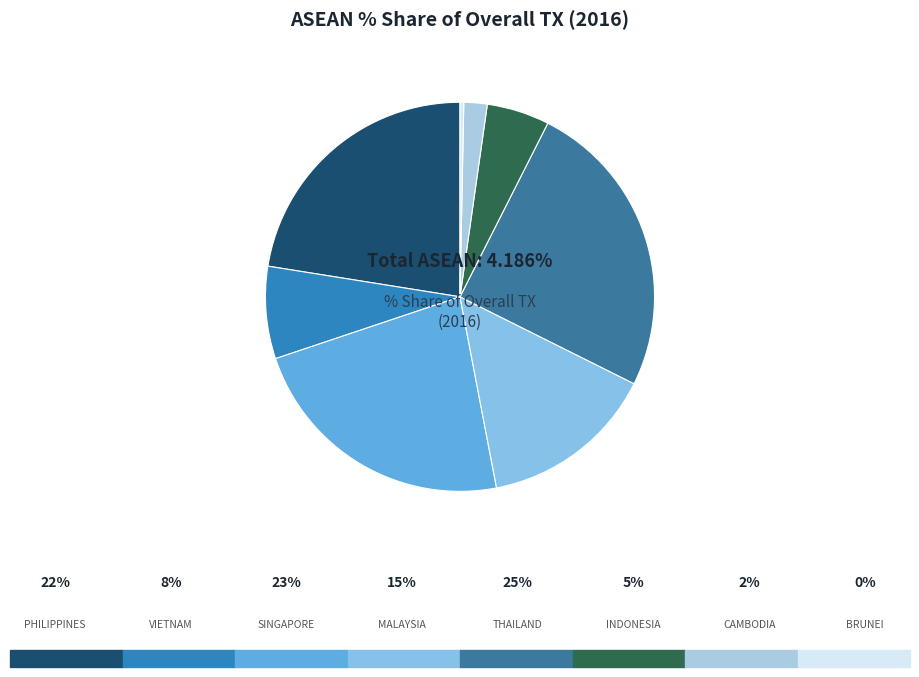

True or false: CAMBODIA accounts for 1% of the total.

False